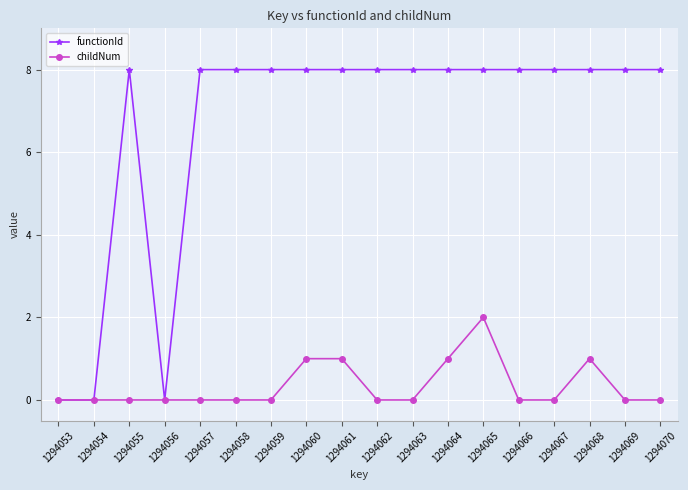

What is the difference between the highest and lowest values at 1294065?

6